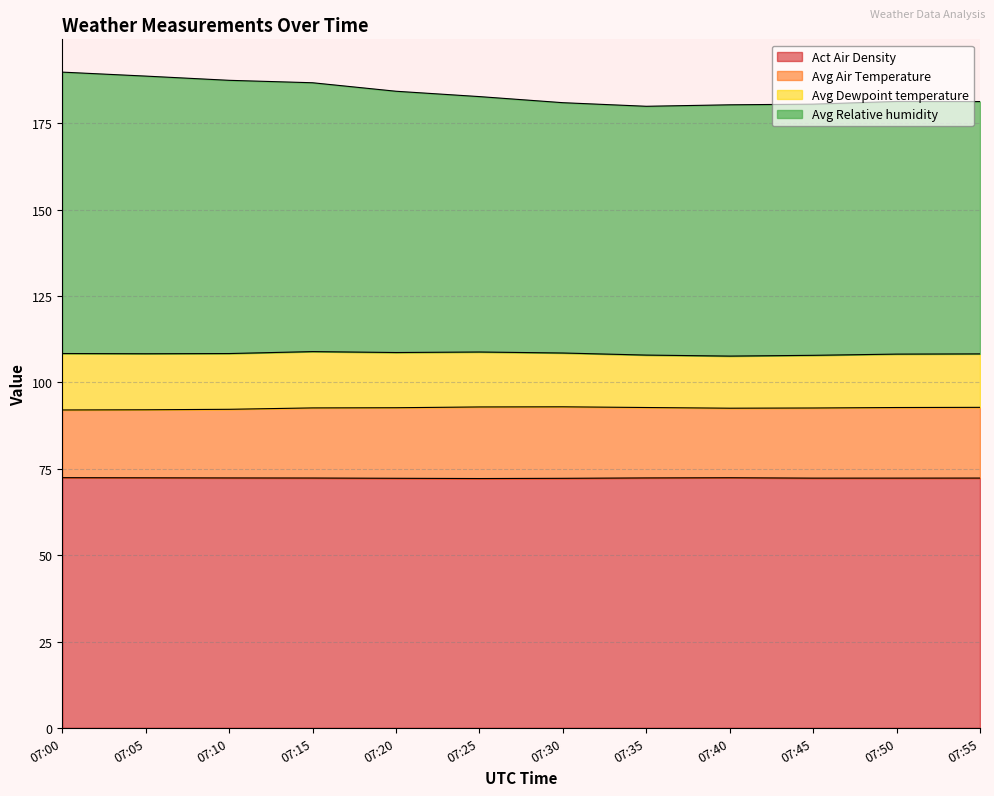

True or false: Avg Relative humidity and Avg Air Temperature cross at least once.

False